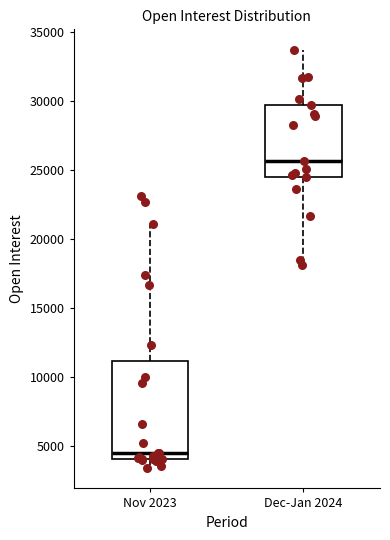

Reading left to right, transcribe this box plot: for each box, give where its median line is, the range the box spans, and where its two whiskers end, as read against the y-axis. The values are not printed on the chart, so give them approximately, as read against the axis.

Nov 2023: median 4500, box 4000 to 11000, whiskers 3500 to 21000
Dec-Jan 2024: median 25500, box 24500 to 29500, whiskers 18000 to 33500